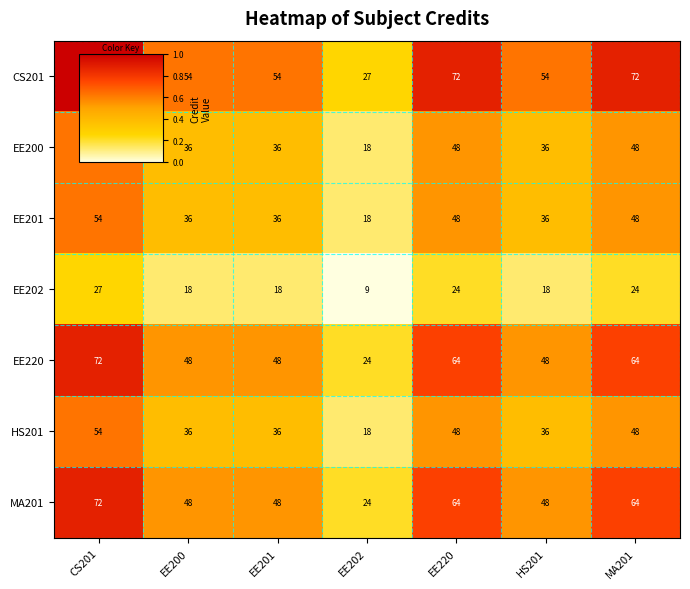

Which category has the lowest value across all series?

EE202